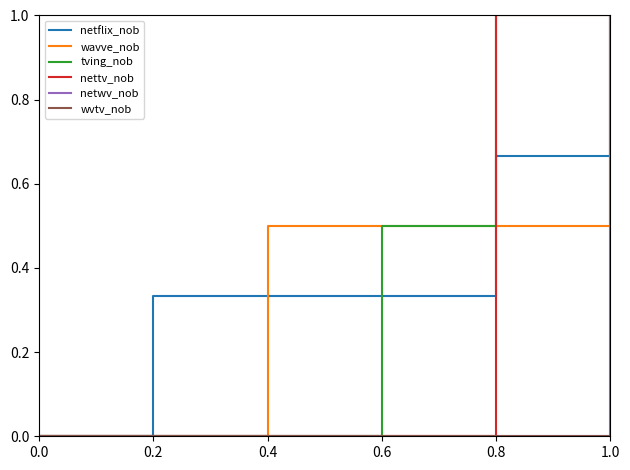

What position from the right is 0.6?

3